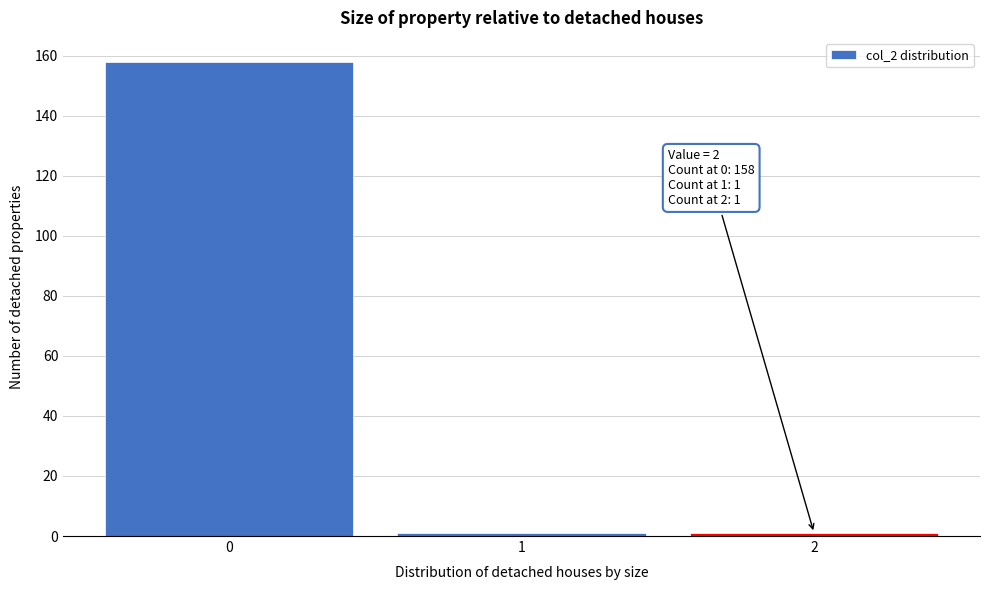

Reading left to right, extract all data points from this chart.

0=158	1=1	2=1